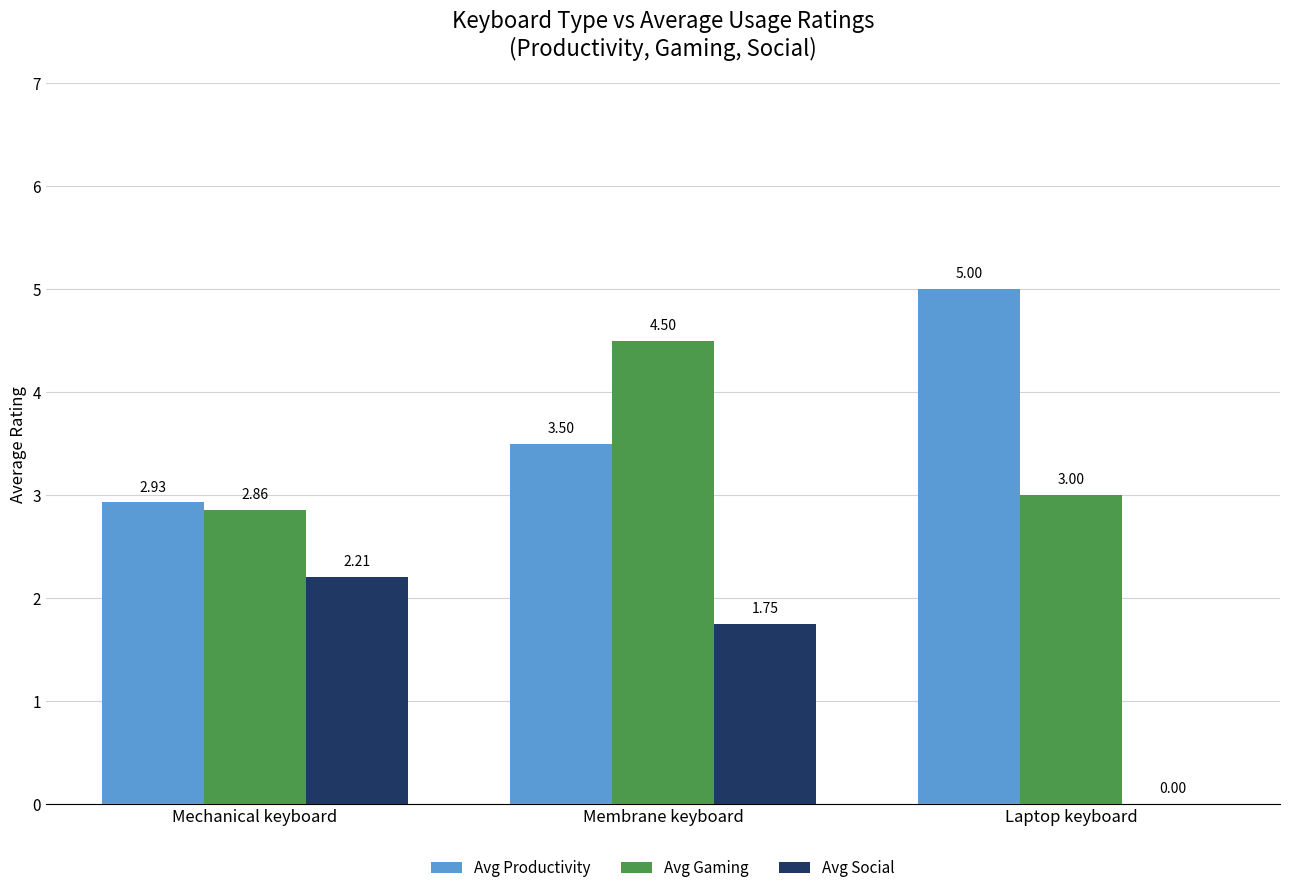

Between Mechanical keyboard and Membrane keyboard, which series saw the biggest shift?

Avg Gaming